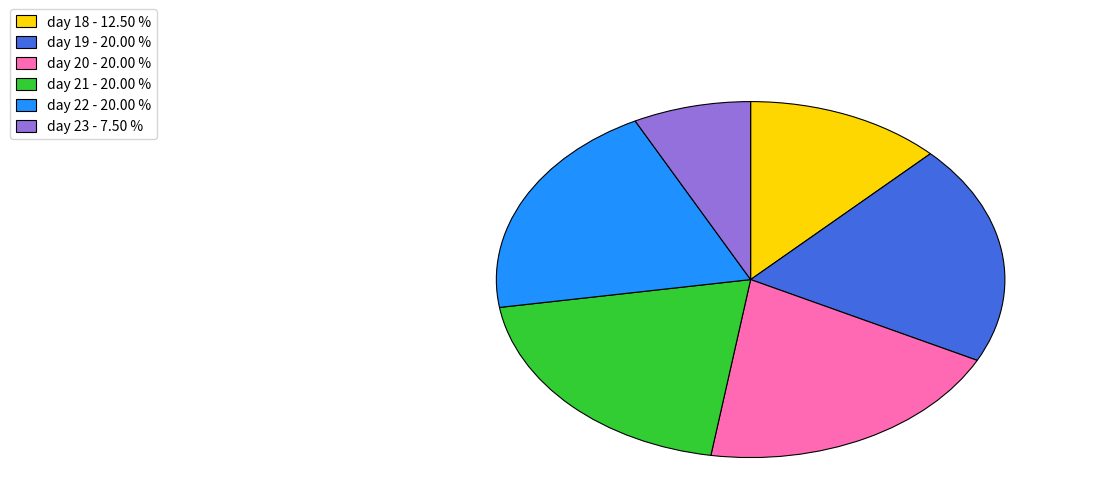

Count the number of slices in the pie.

6